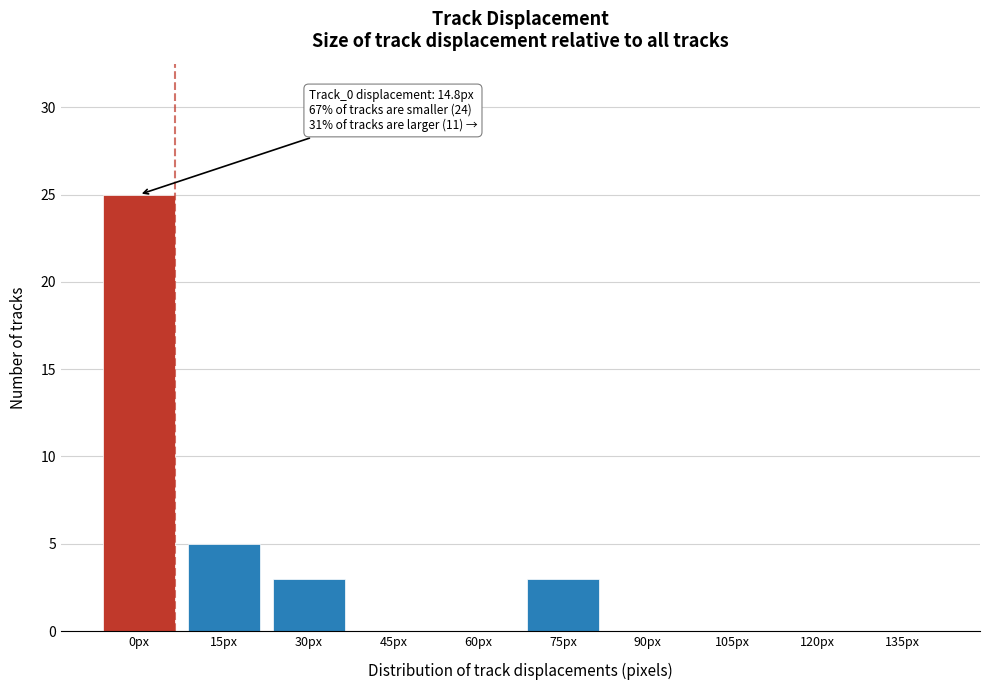

Reading left to right, list all the values displayed in this chart.

0px=25	15px=5	30px=3	45px=0	60px=0	75px=3	90px=0	105px=0	120px=0	135px=0